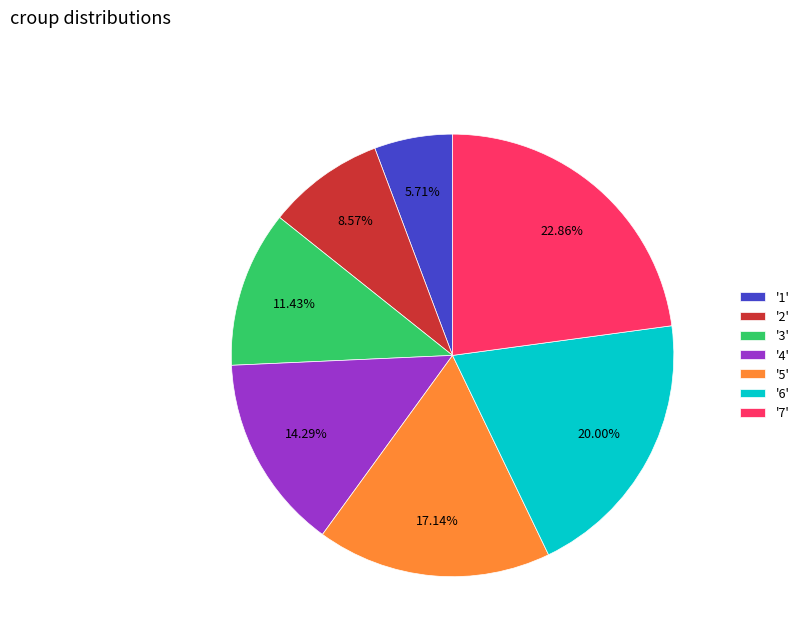

Between '4' and '1', which is larger?

'4'